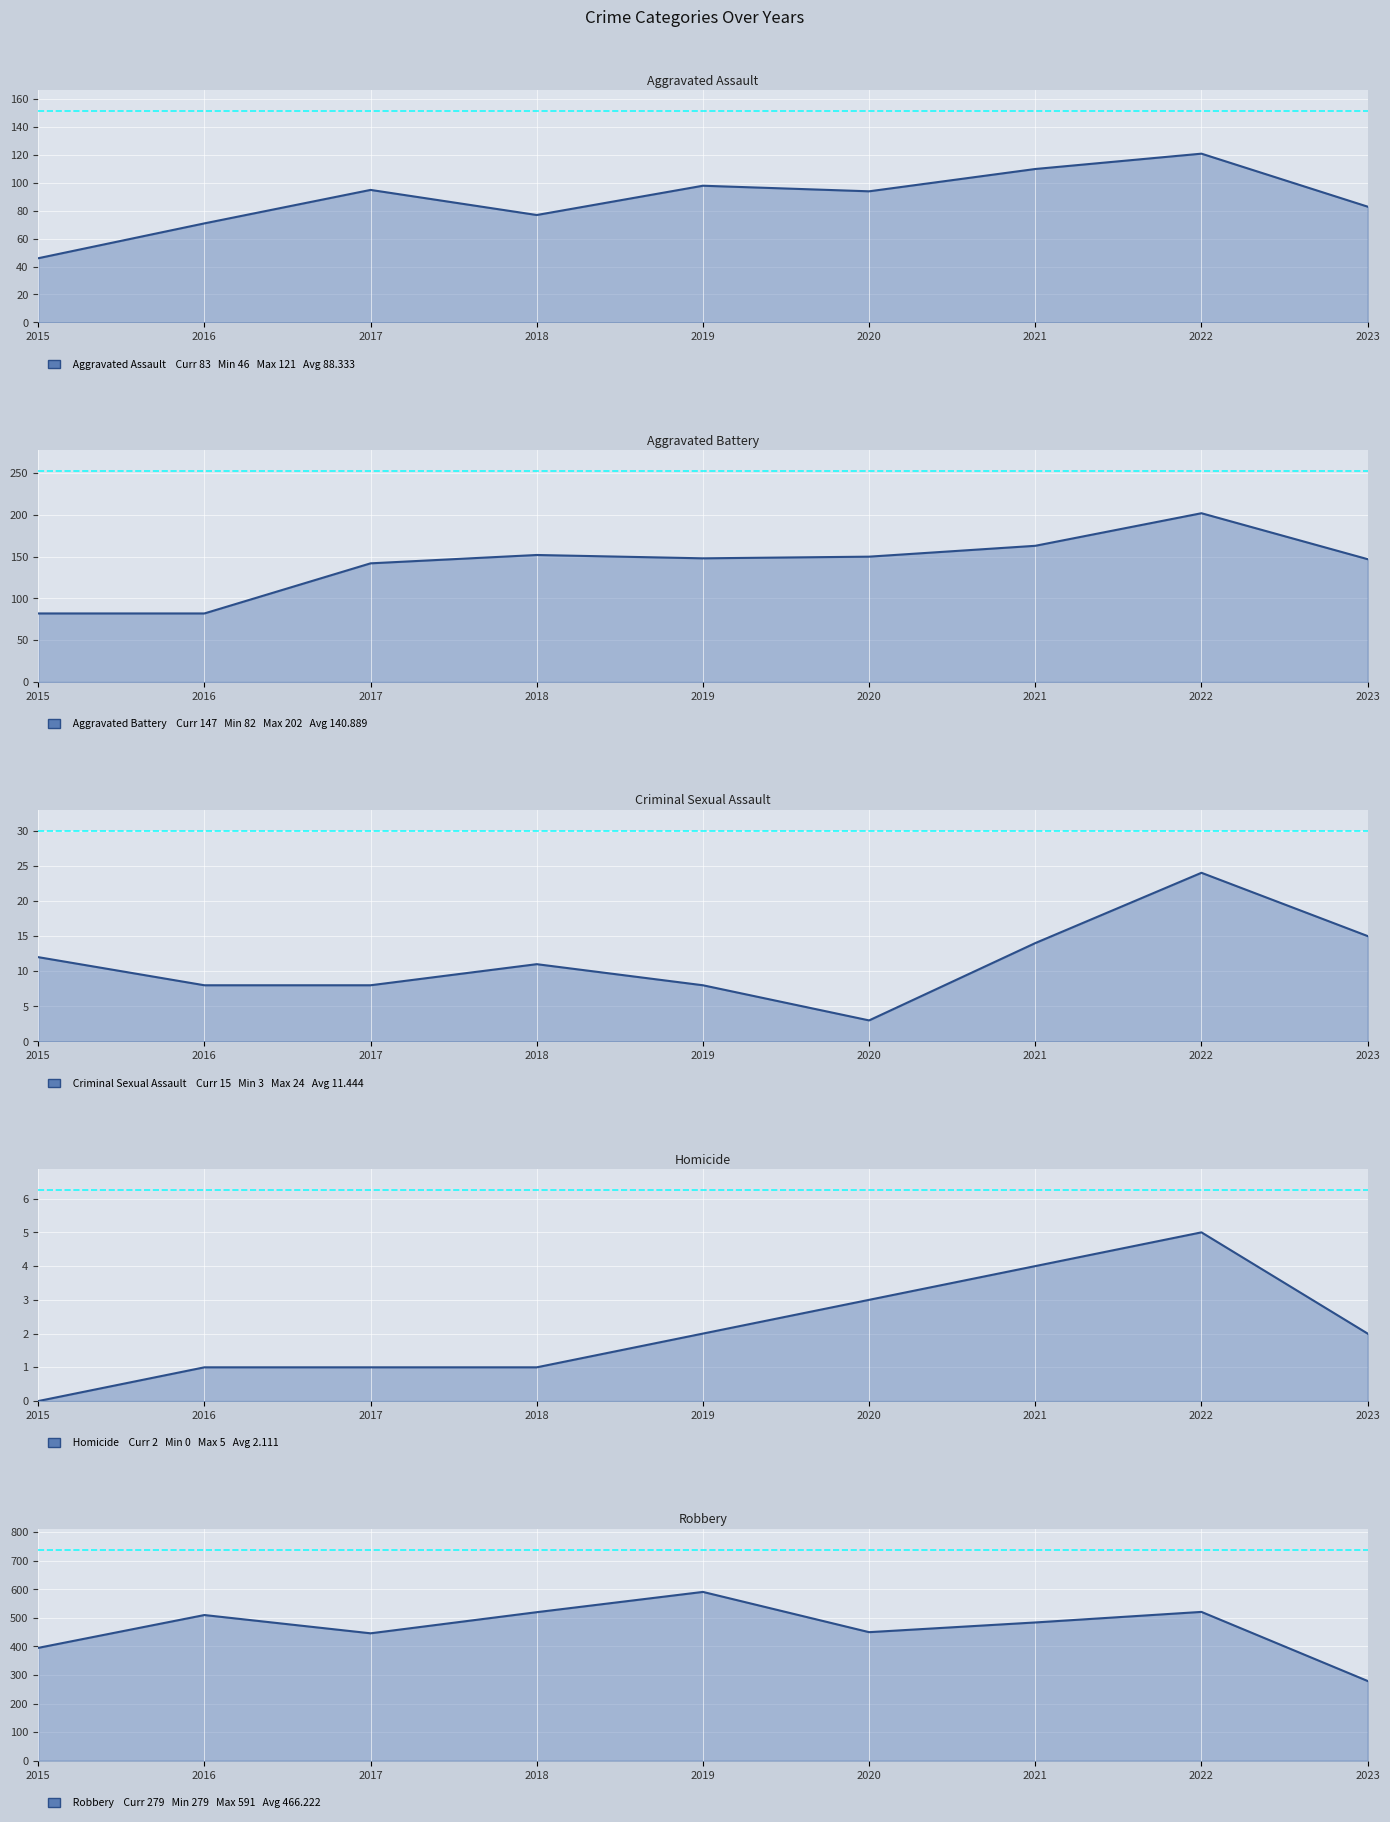

How many lines are shown in the chart?

5